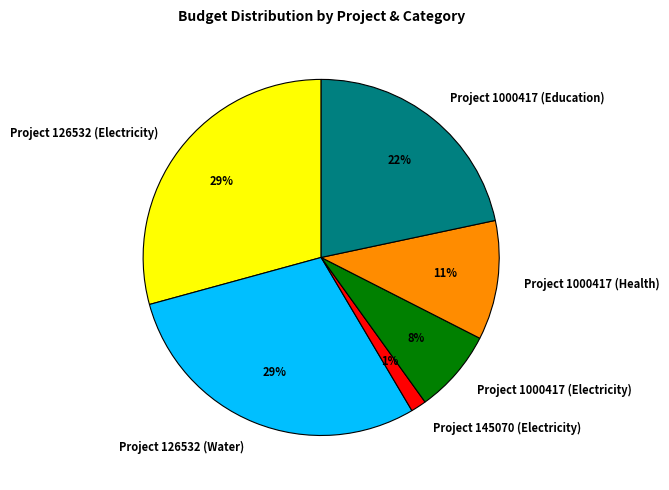

Is it true that Project 126532 (Water) is 29% of the pie?

True